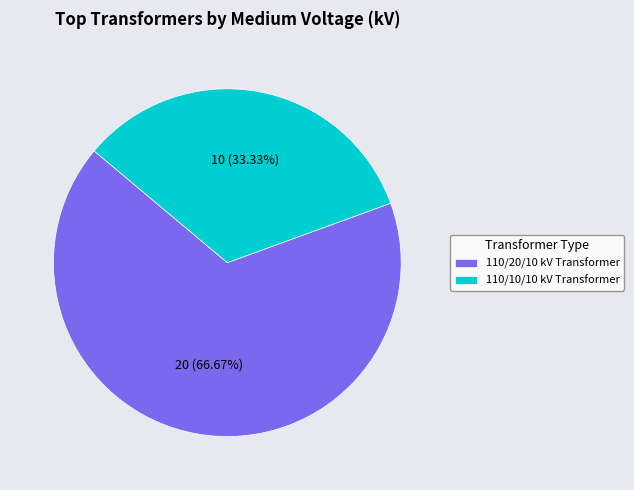

How many segments does this pie chart have?

2